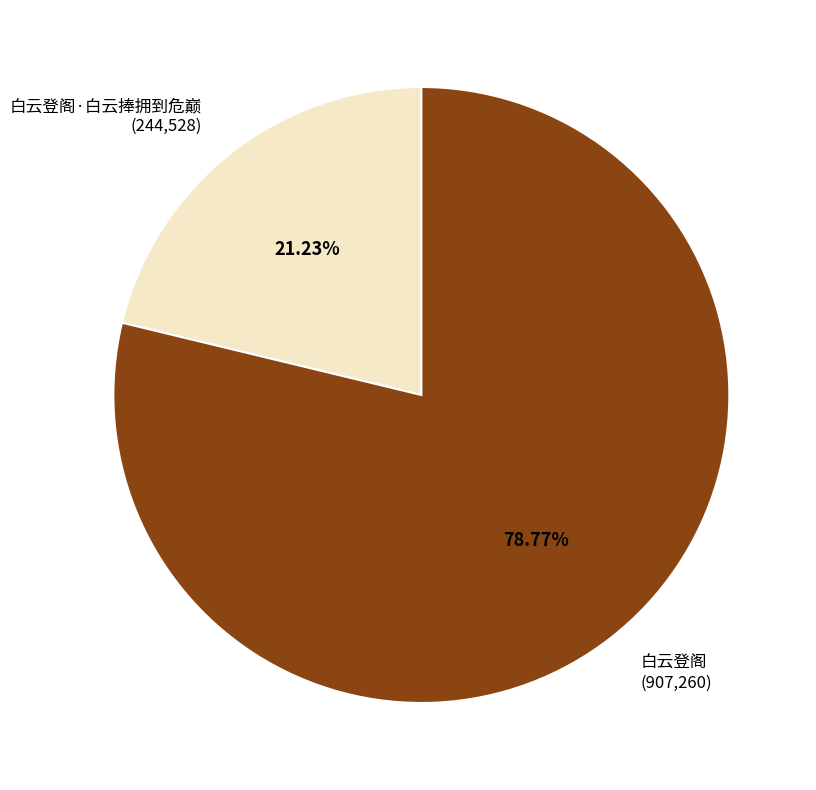

Is there any slice that represents more than half of the pie?

Yes